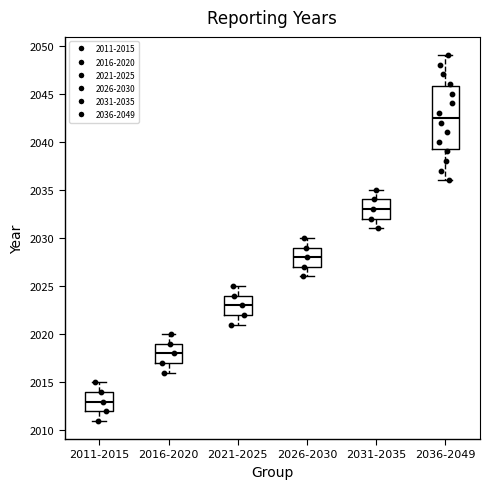

Reading left to right, transcribe this box plot: for each box, give where its median line is, the range the box spans, and where its two whiskers end, as read against the y-axis. The values are not printed on the chart, so give them approximately, as read against the axis.

2011-2015: median 2013.0, box 2012.0 to 2014.0, whiskers 2011.0 to 2015.0
2016-2020: median 2018.0, box 2017.0 to 2019.0, whiskers 2016.0 to 2020.0
2021-2025: median 2023.0, box 2022.0 to 2024.0, whiskers 2021.0 to 2025.0
2026-2030: median 2028.0, box 2027.0 to 2029.0, whiskers 2026.0 to 2030.0
2031-2035: median 2033.0, box 2032.0 to 2034.0, whiskers 2031.0 to 2035.0
2036-2049: median 2042.5, box 2039.5 to 2046.0, whiskers 2036.0 to 2049.0